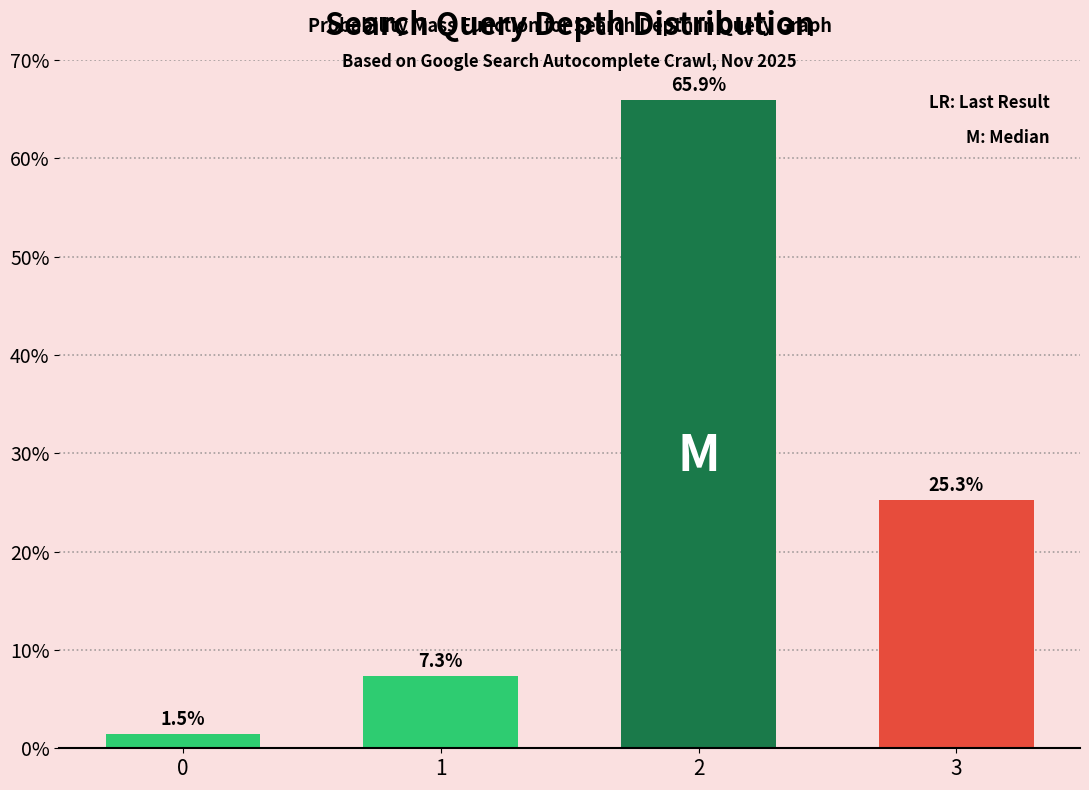

Reading left to right, list all the values displayed in this chart.

0=1.5	1=7.3	2=65.9	3=25.3